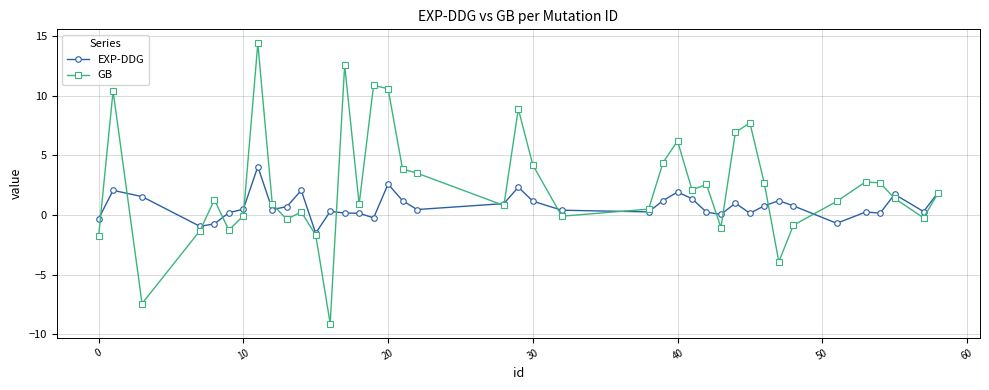

Which series has the largest total across all categories?

GB